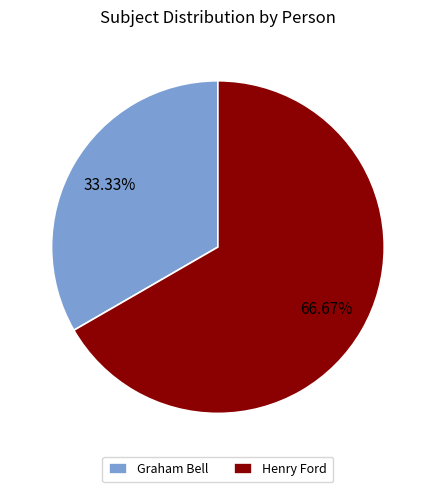

What portion of the pie excludes Graham Bell?

66.7%